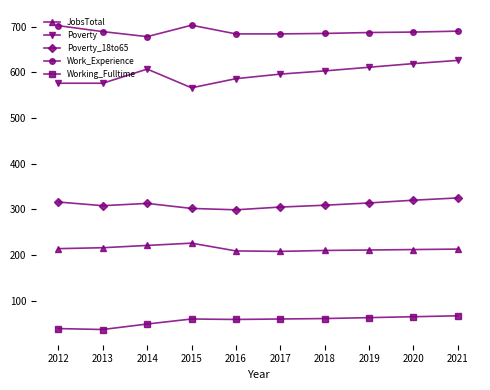

Rank the series by their maximum value, from lowest to highest.

Working_Fulltime, JobsTotal, Poverty_18to65, Poverty, Work_Experience